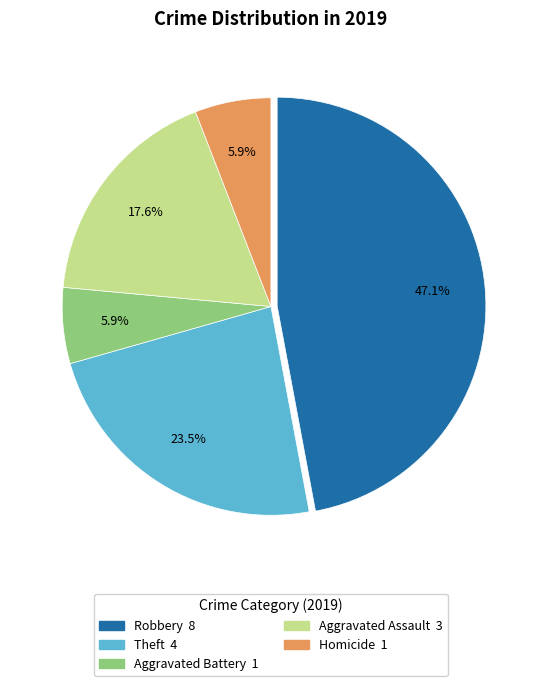

How many slices are in this pie chart?

5